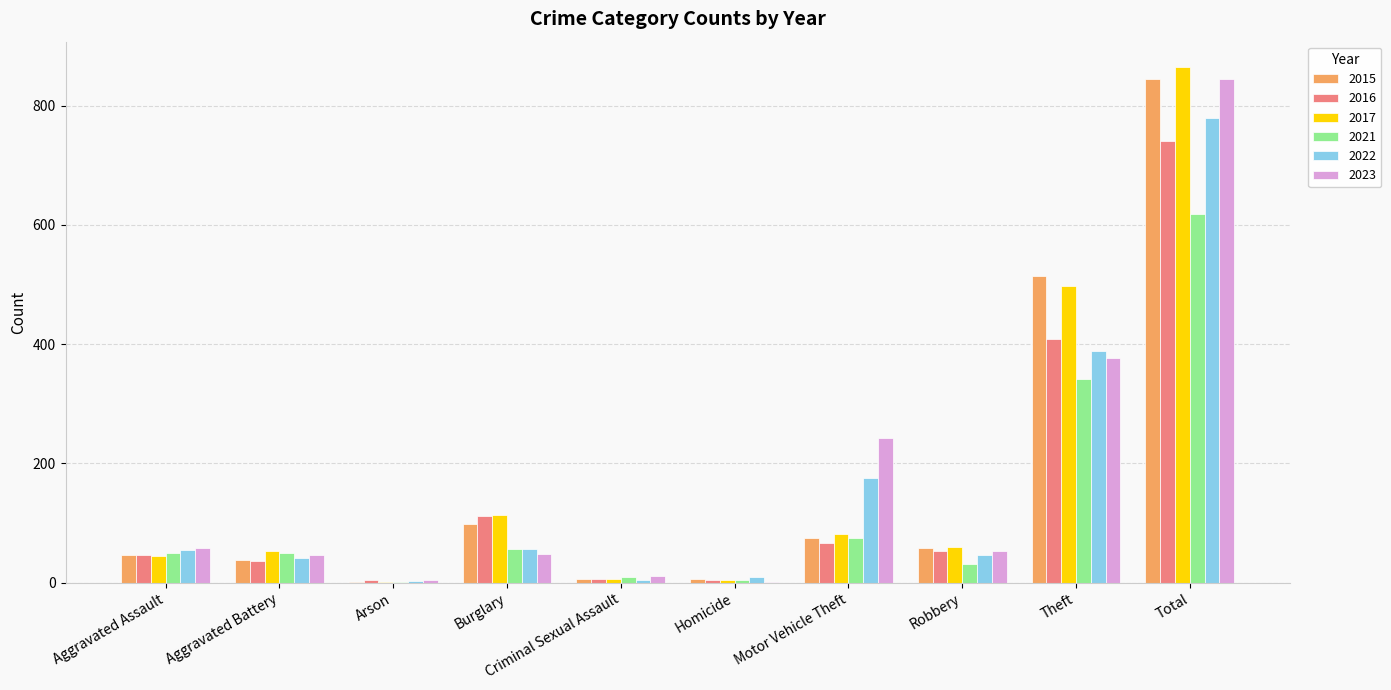

At which category is the sum across all series the highest?

Total